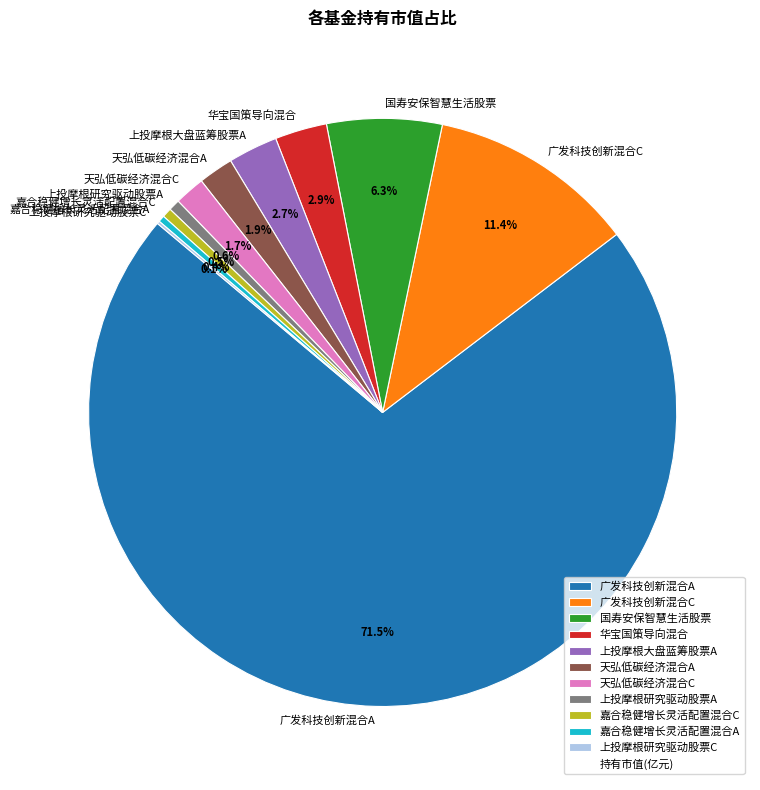

Is there any slice that represents more than half of the pie?

Yes